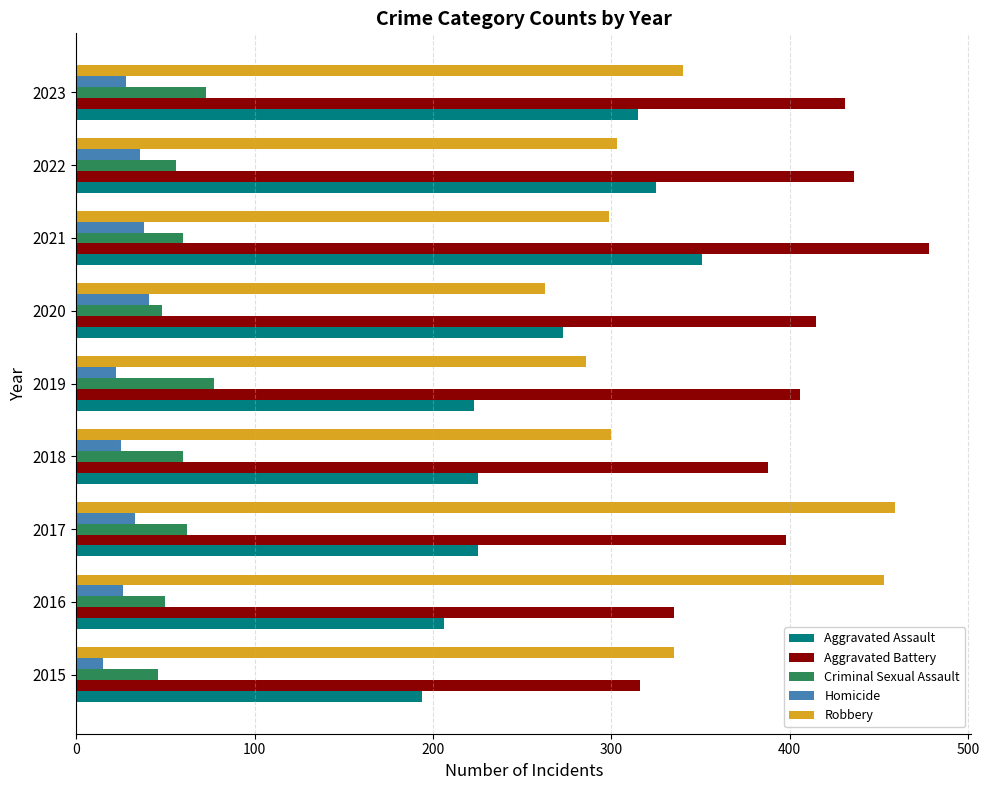

What is the average value of the Aggravated Battery series?

400